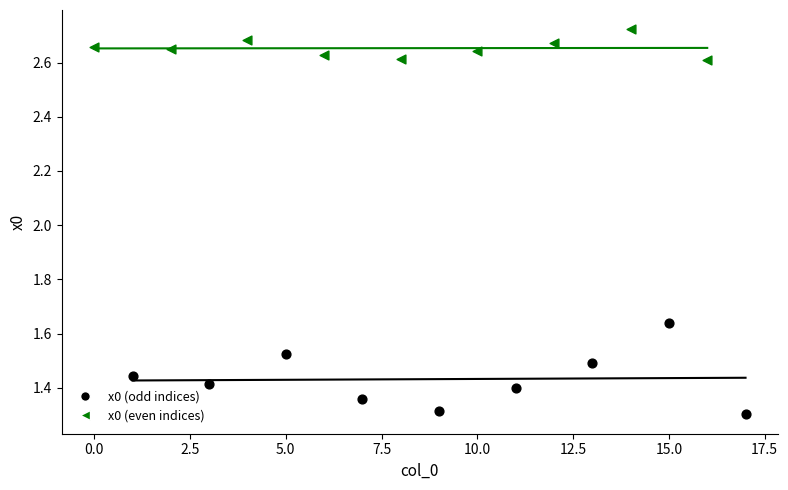

Which series has the widest spread of Y values?

x0 (odd indices)